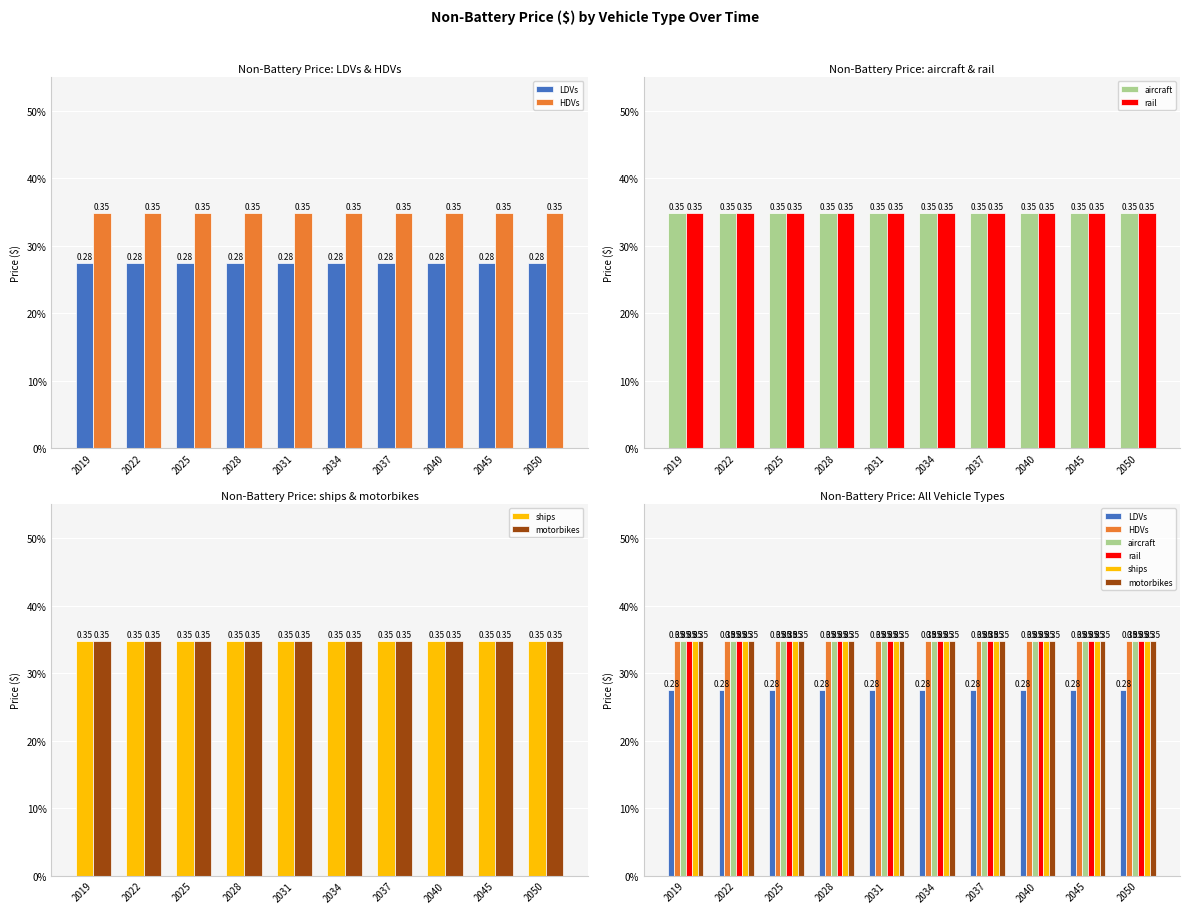

How many categories are shown in the chart?

10